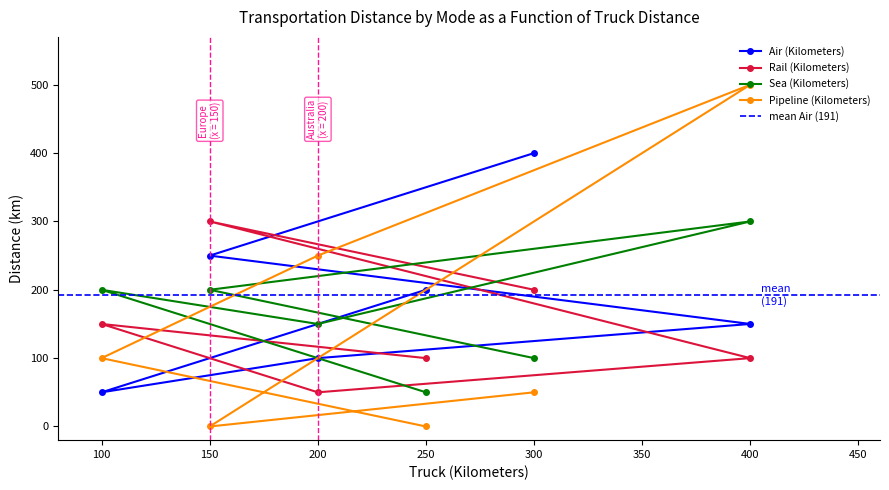

True or false: Pipeline (Kilometers) has a value of 500 at 400.

True